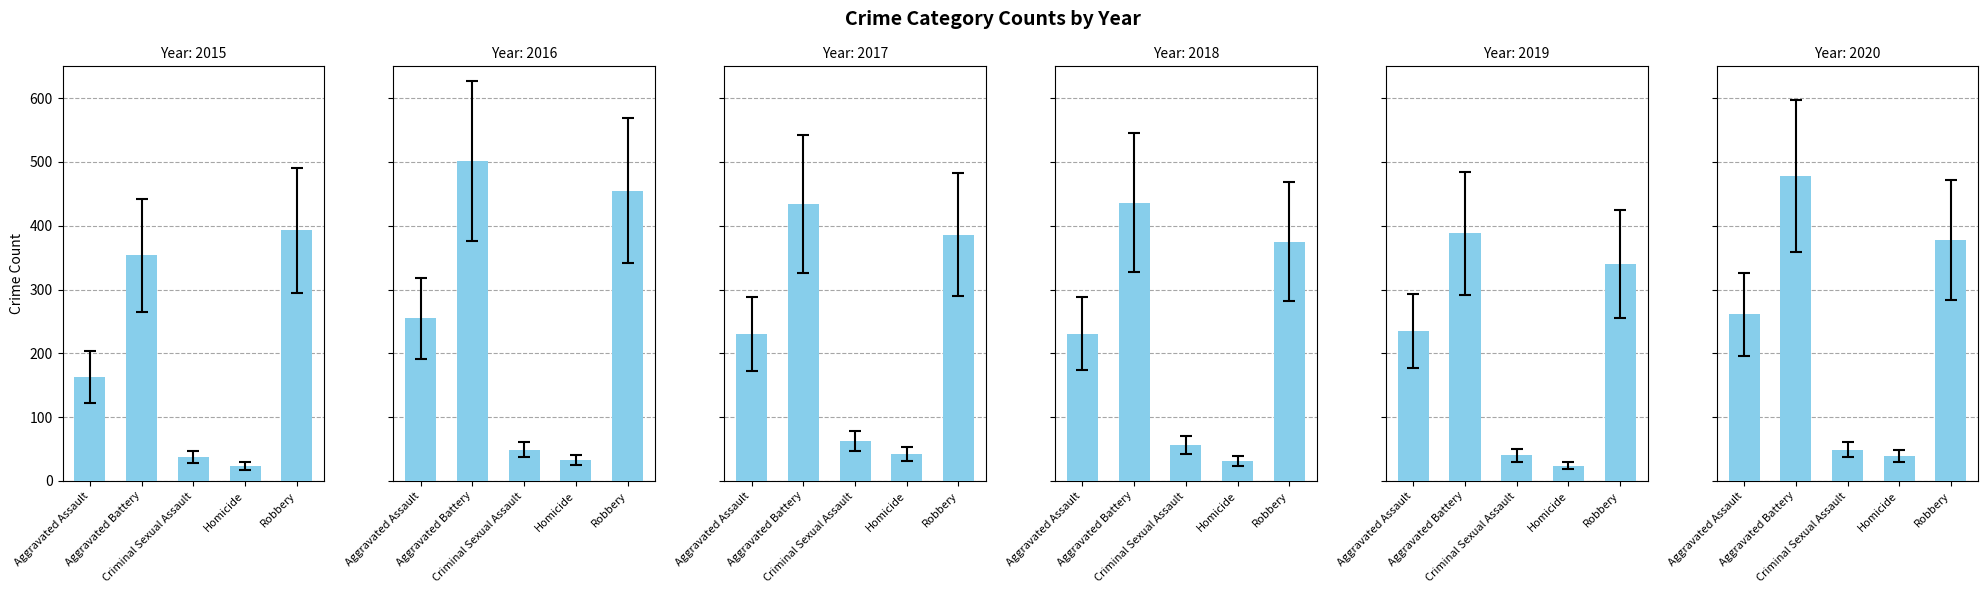

What are all the series names shown in the legend?

2015, 2016, 2017, 2018, 2019, 2020